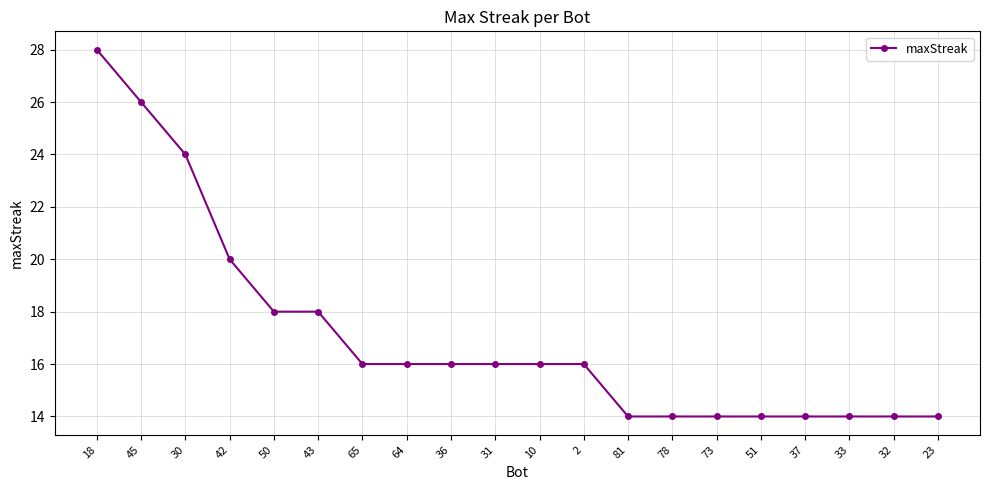

Reading left to right, list all the values displayed in this chart.

18=28	45=26	30=24	42=20	50=18	43=18	65=16	64=16	36=16	31=16	10=16	2=16	81=14	78=14	73=14	51=14	37=14	33=14	32=14	23=14